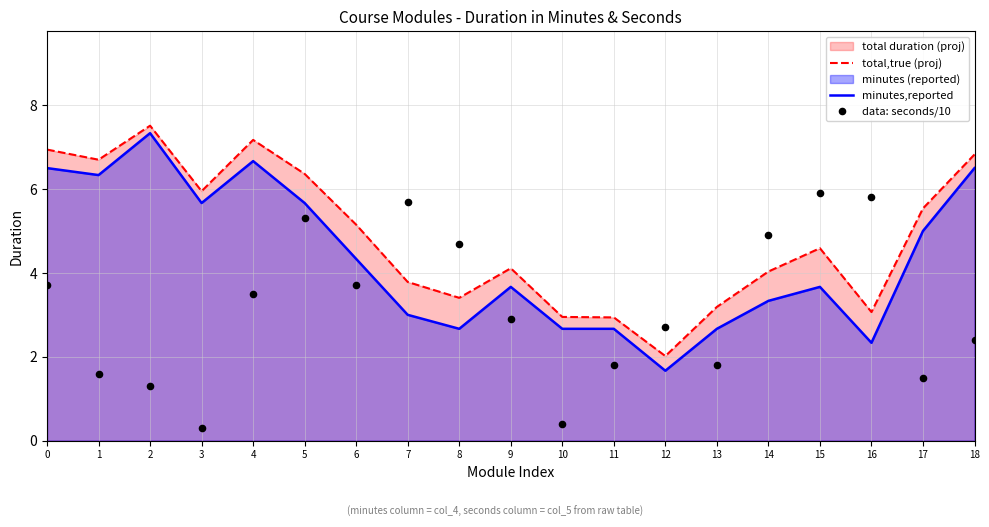

Which series has the widest spread of Y values?

minutes,reported